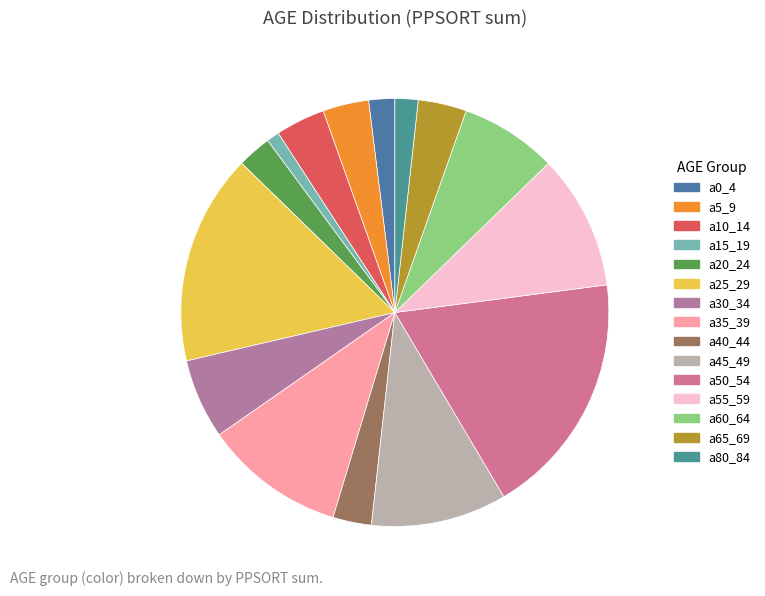

How many segments does this pie chart have?

15